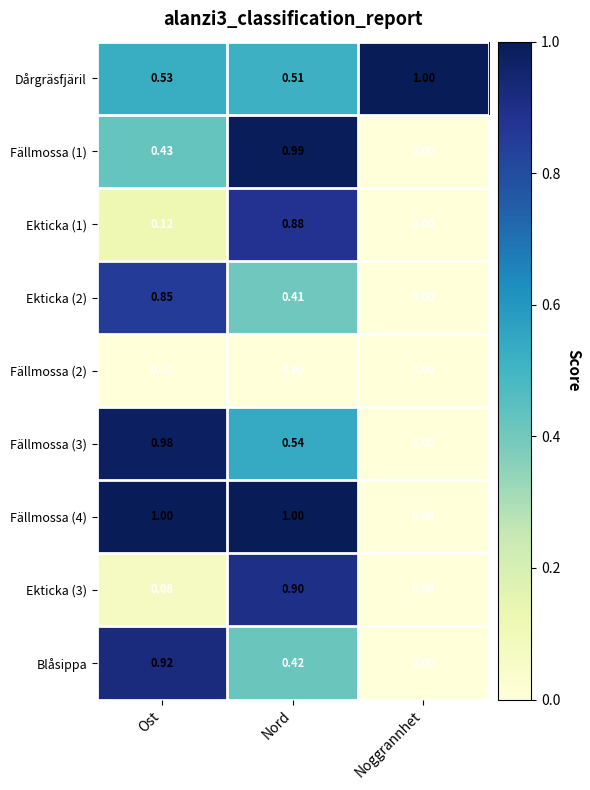

How many series are shown in this chart?

9